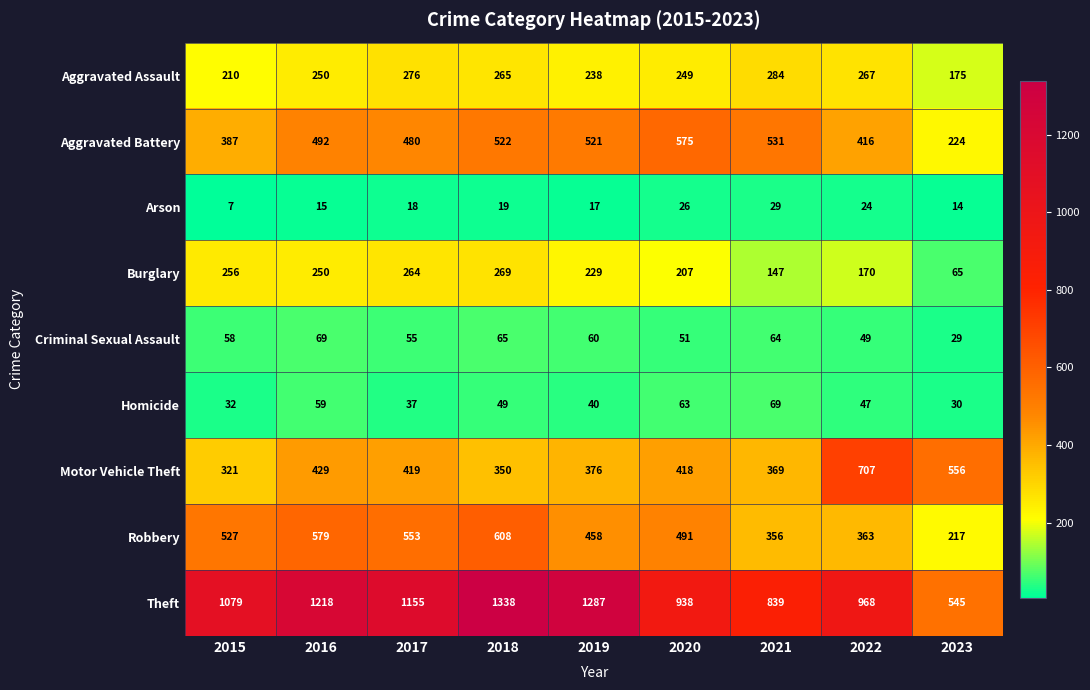

At 2022, list the series in order from smallest to largest.

Arson, Homicide, Criminal Sexual Assault, Burglary, Aggravated Assault, Robbery, Aggravated Battery, Motor Vehicle Theft, Theft